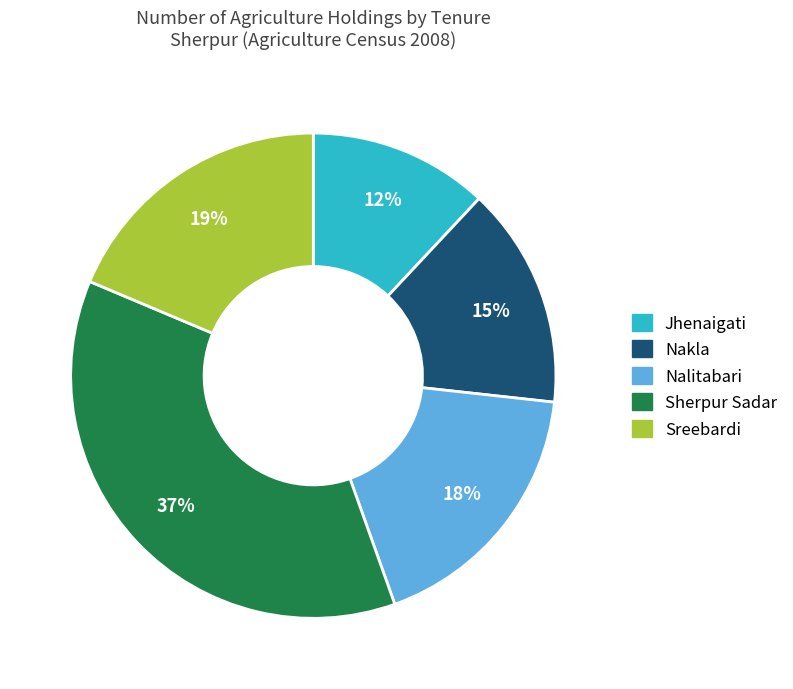

Combined, do Sherpur Sadar and Nakla account for over 50%?

Yes